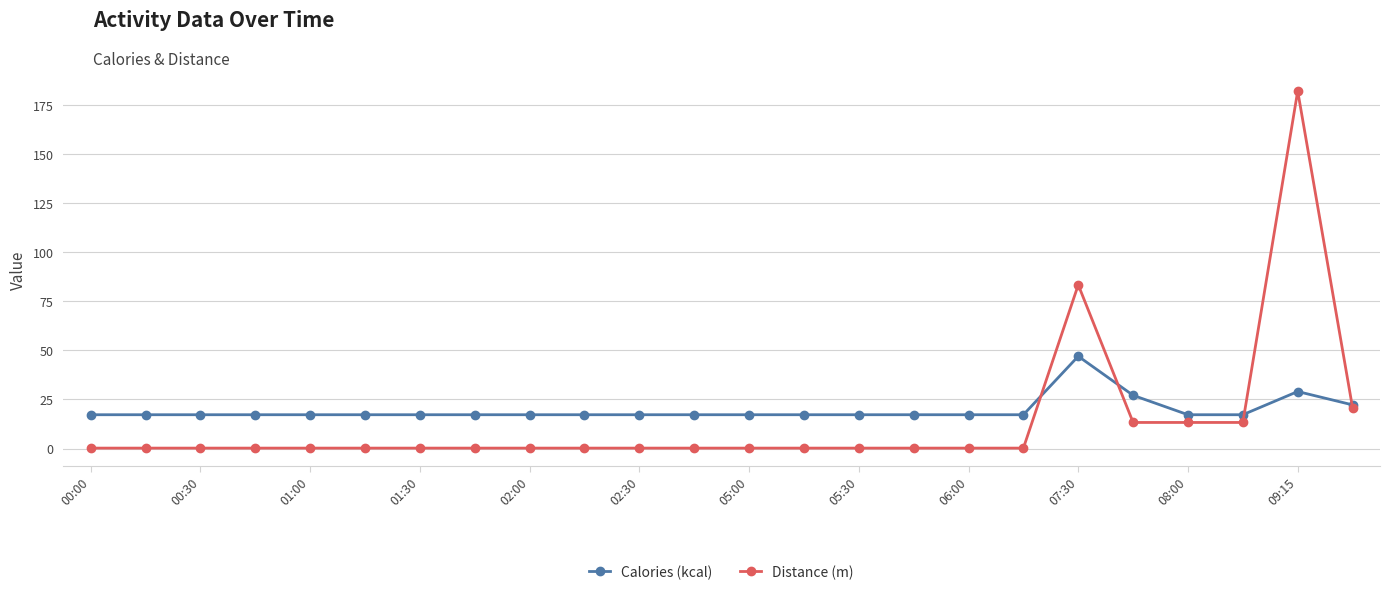

Which series has the widest spread of values?

Distance (m)